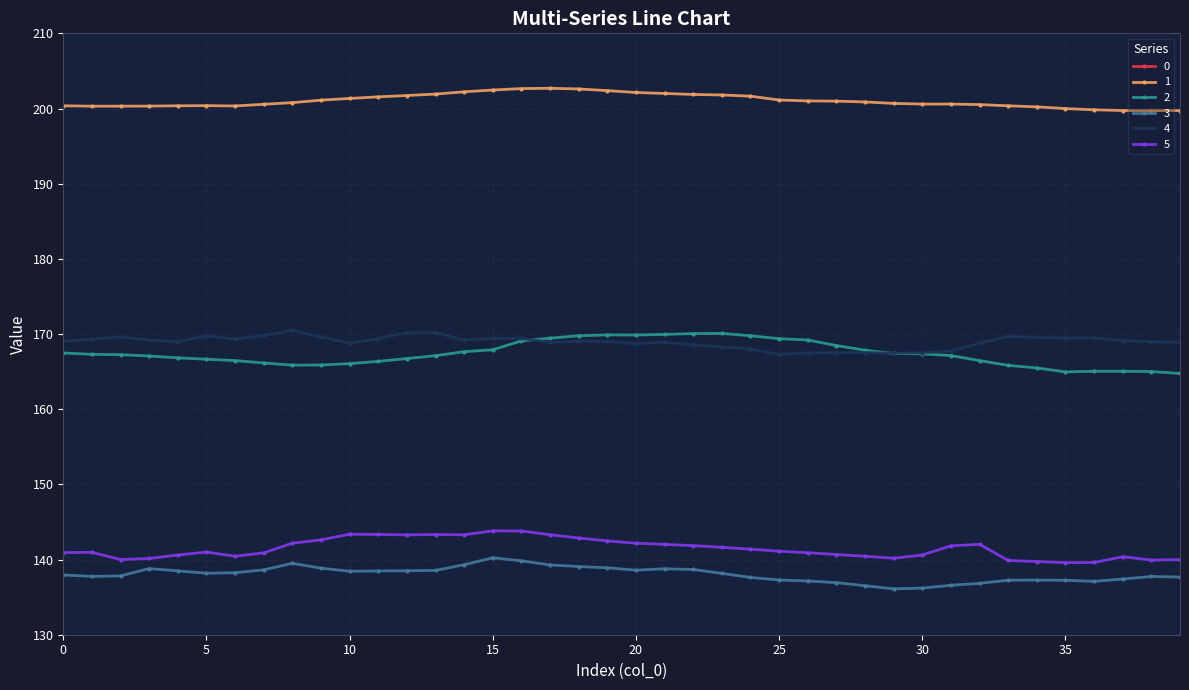

Which label corresponds to the largest value in the chart?

17